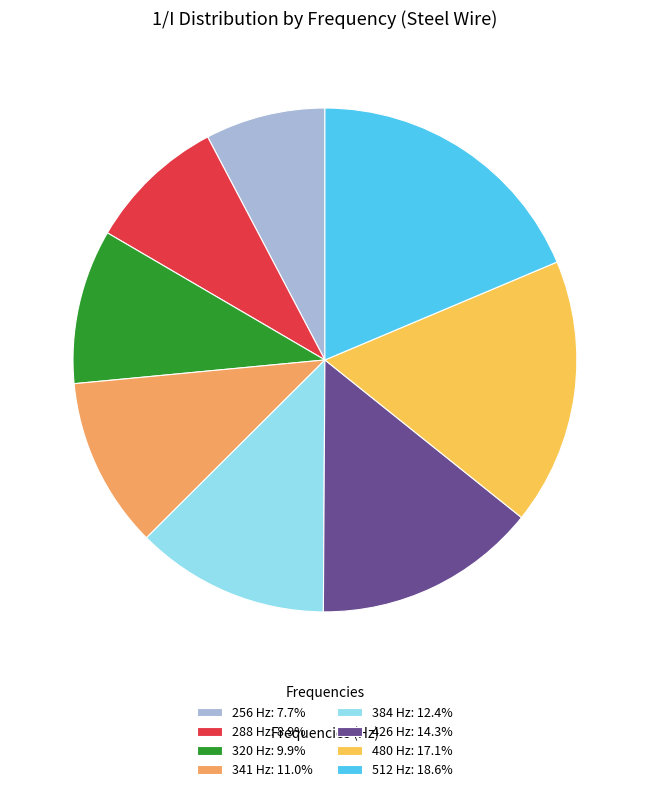

Approximately how many times larger is the value at 288 Hz: 8.9% compared to 512 Hz: 18.6%?

0.5